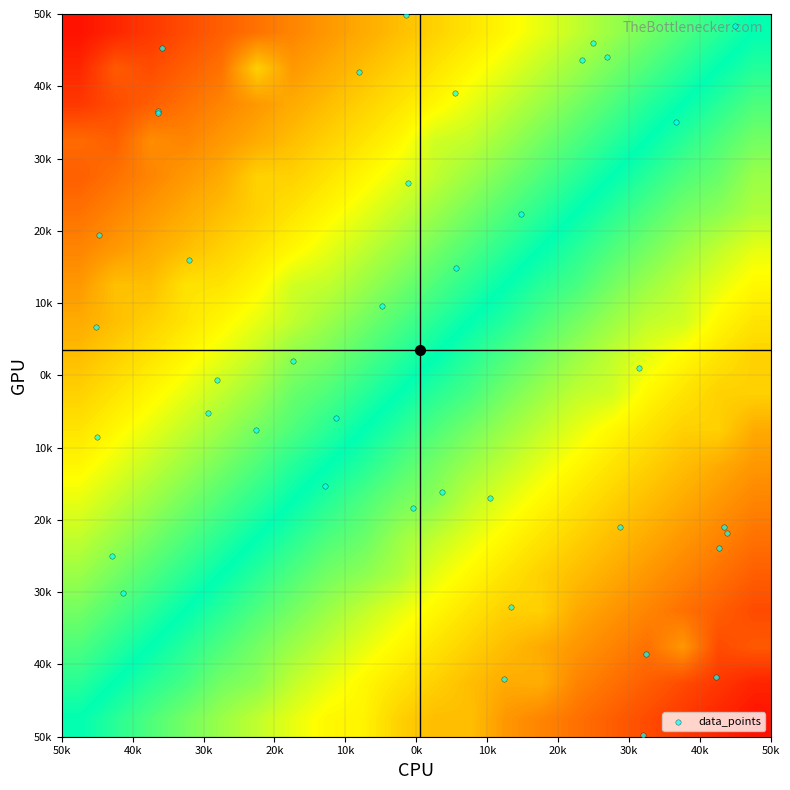

What is the smallest value displayed?

-49.7